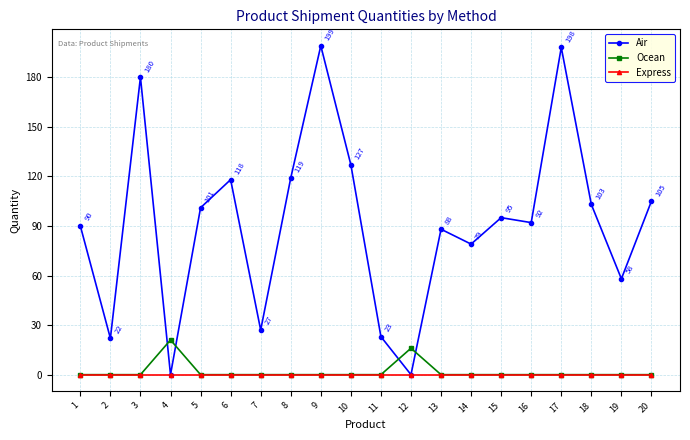

Which series ends up on top after the final intersection of Air and Ocean?

Air